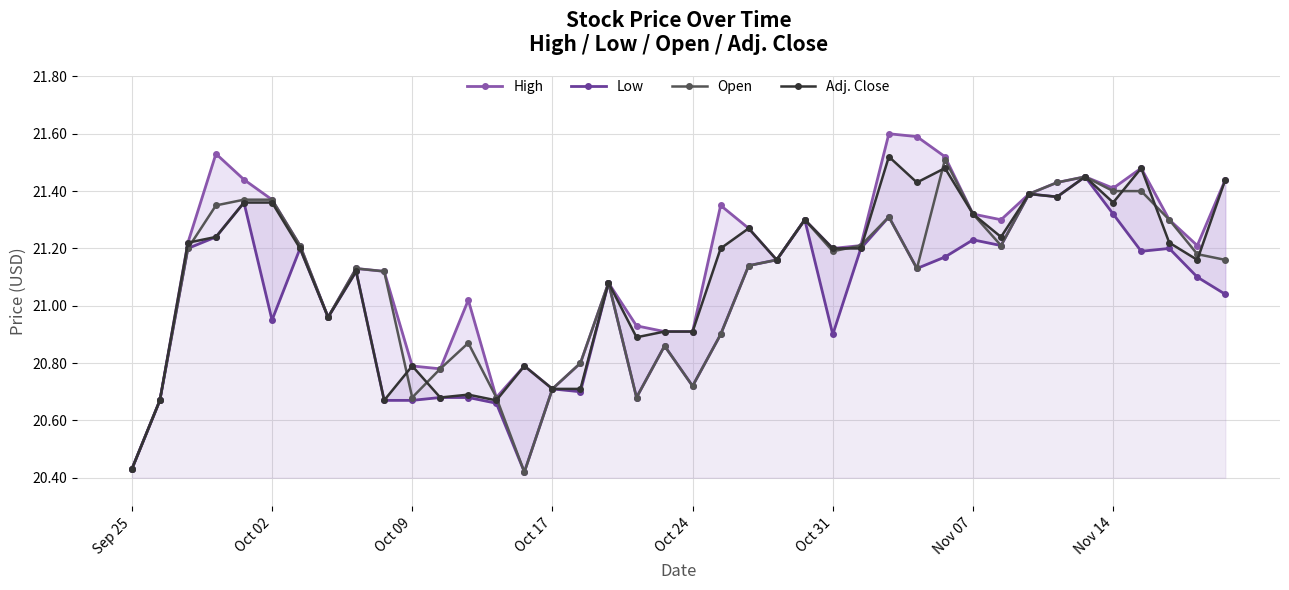

At which category is the sum across all series the highest?

34